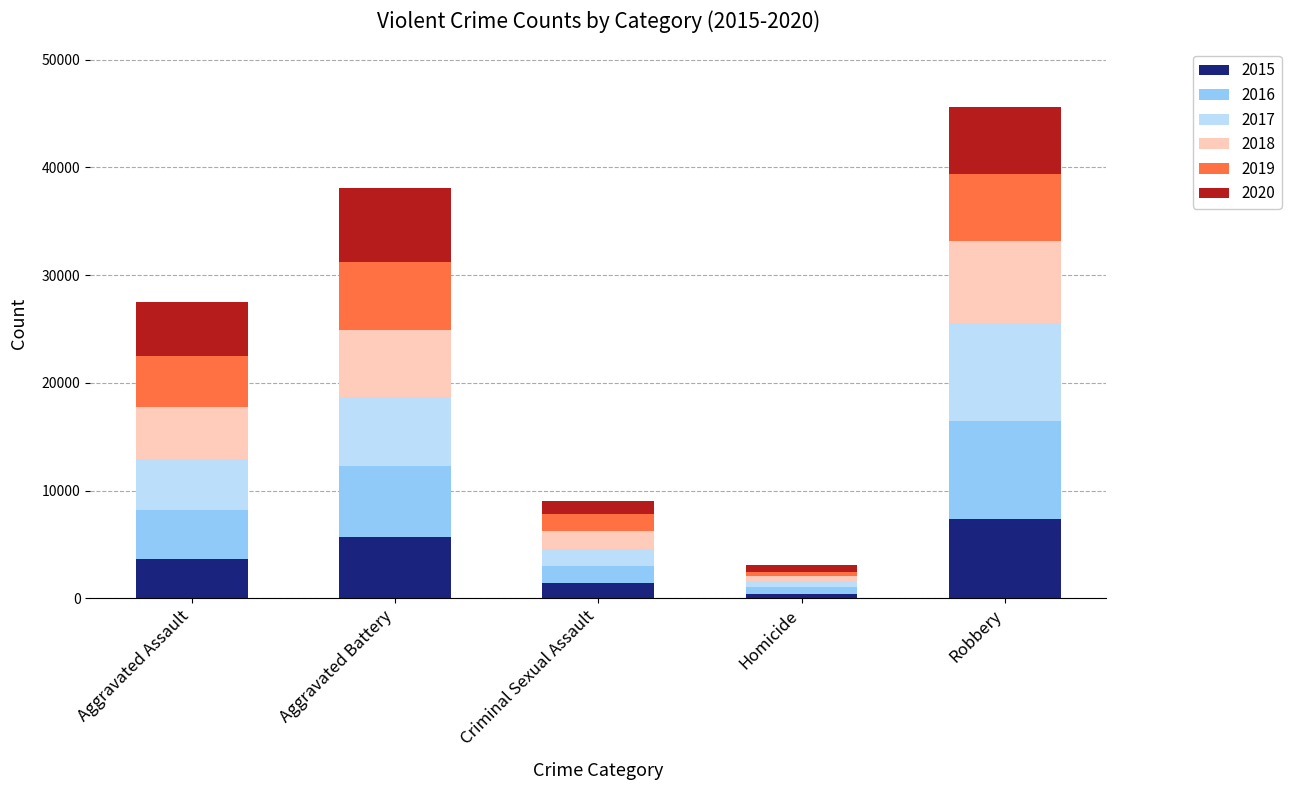

Which category has the highest value in the 2015 series?

Robbery